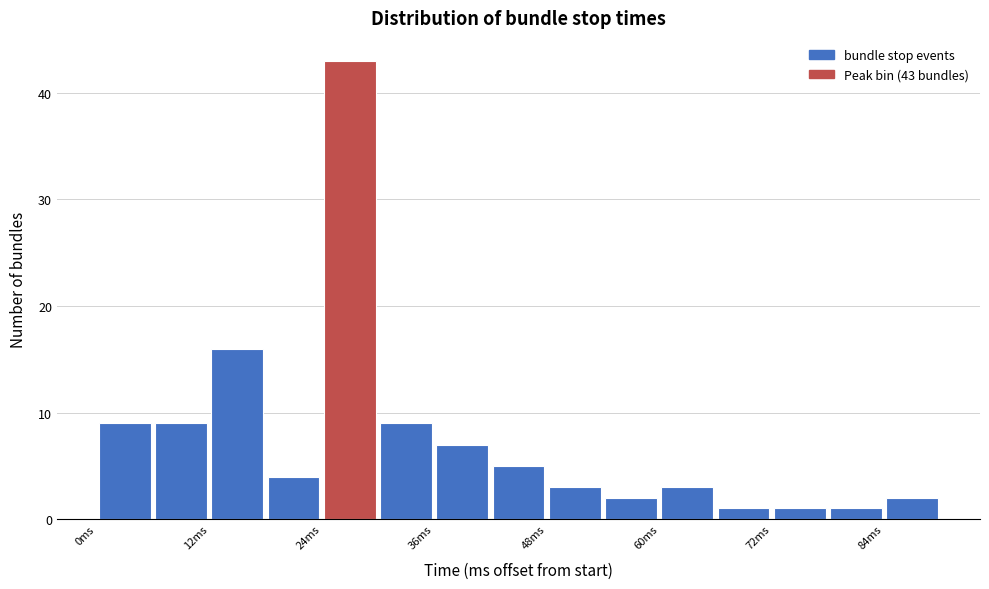

Read against the x-axis, roughly where is the centre of the tallest bar?

28